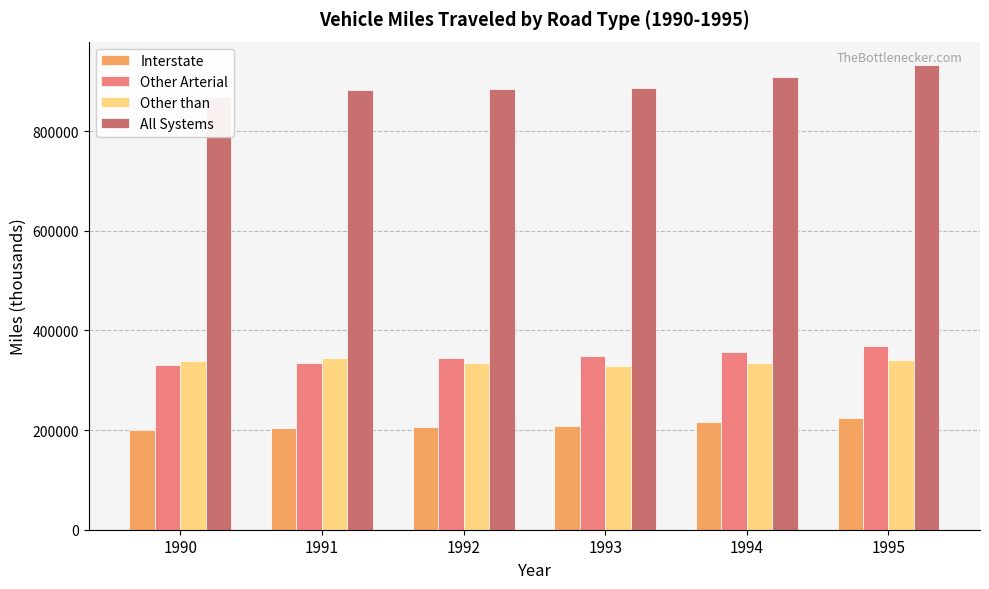

What is the sum of the Other than values at 1994 and 1991?

679232.7